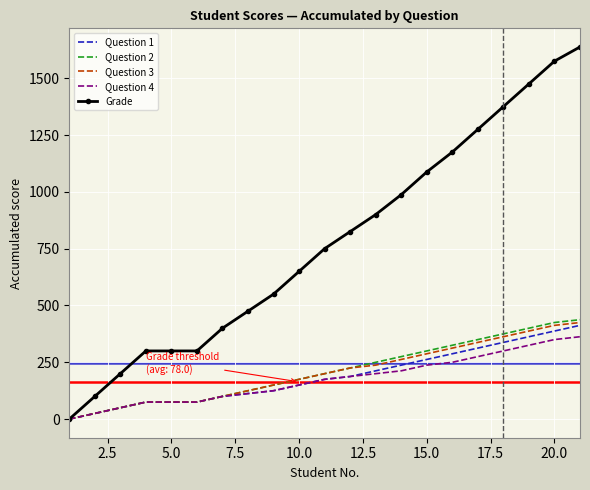

What is the greatest value displayed?

1637.5